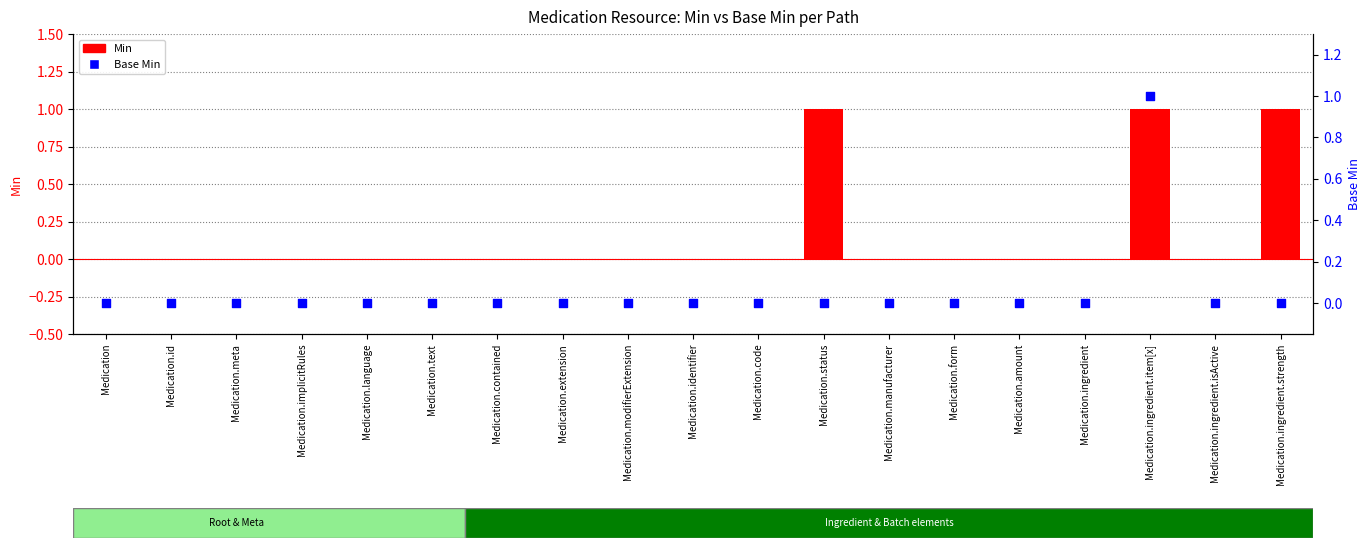

What are all the series names shown in the legend?

Min, Base Min